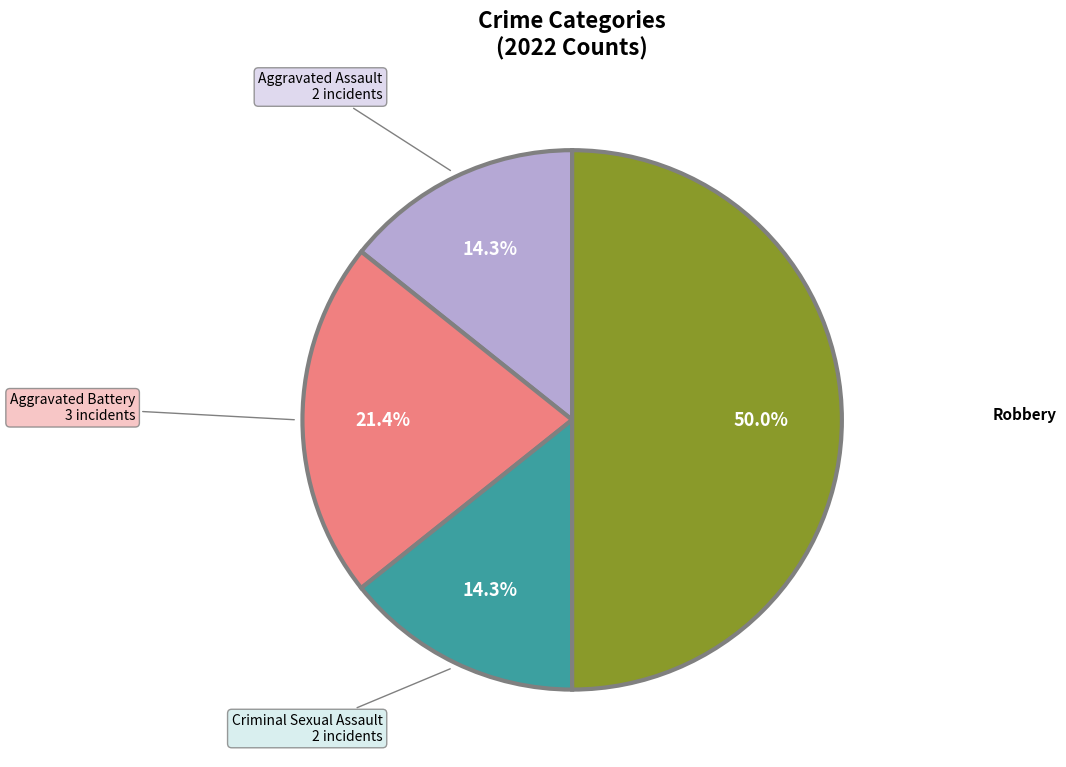

What is the smallest slice in the pie chart?

Aggravated Assault